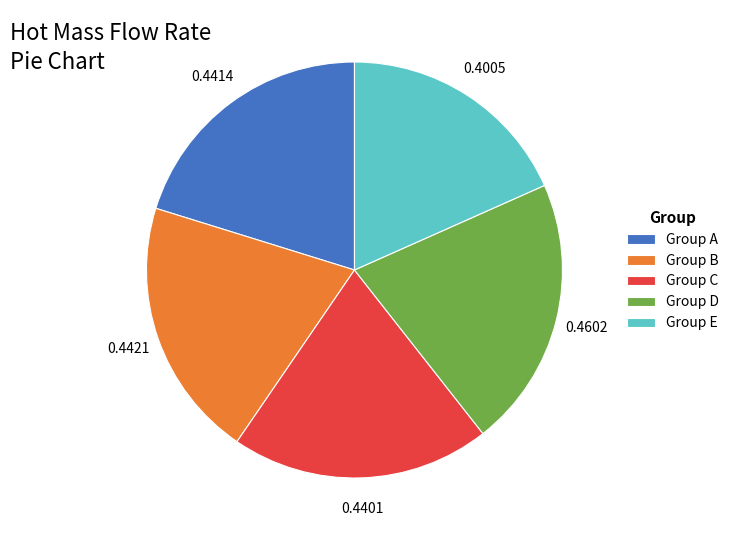

Which category has the smallest portion of the pie?

Group E